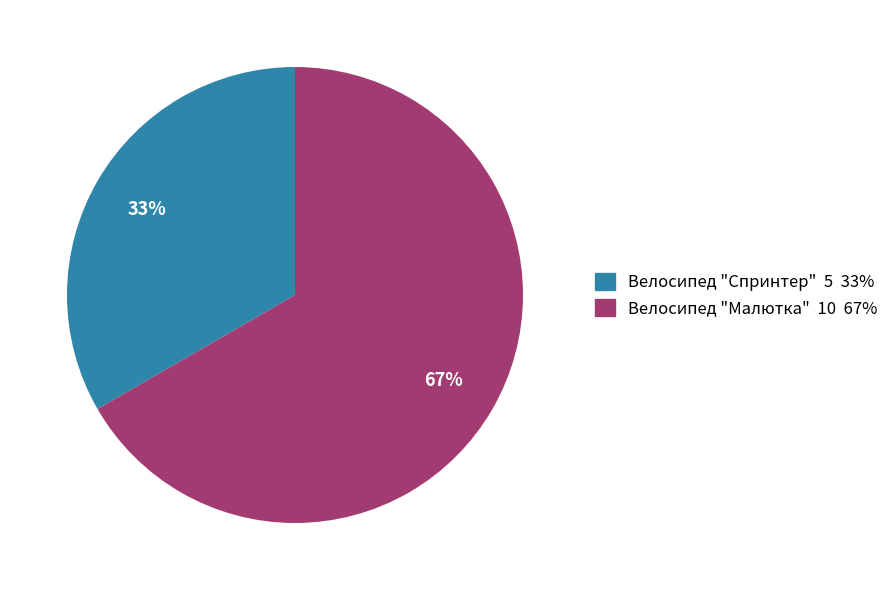

To the nearest percent, what is the combined percentage of Велосипед "Спринтер" and Велосипед "Малютка"?

100%